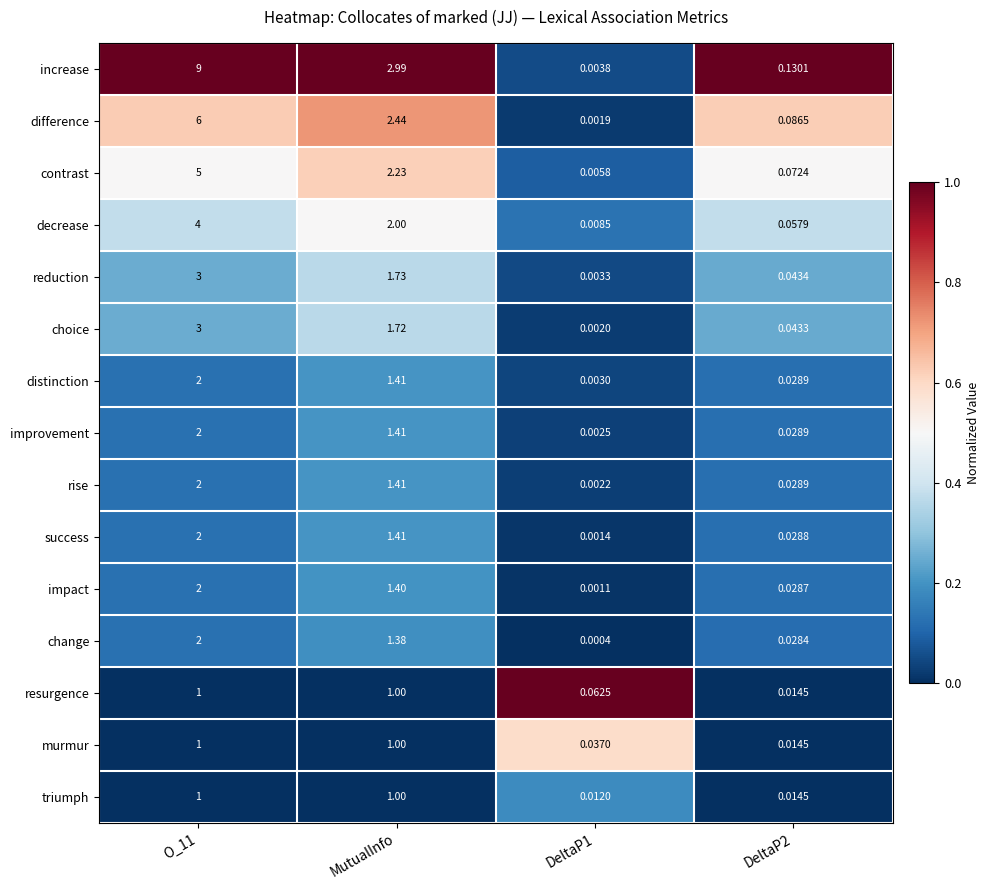

Where is decrease nearest to the value 2?

MutualInfo